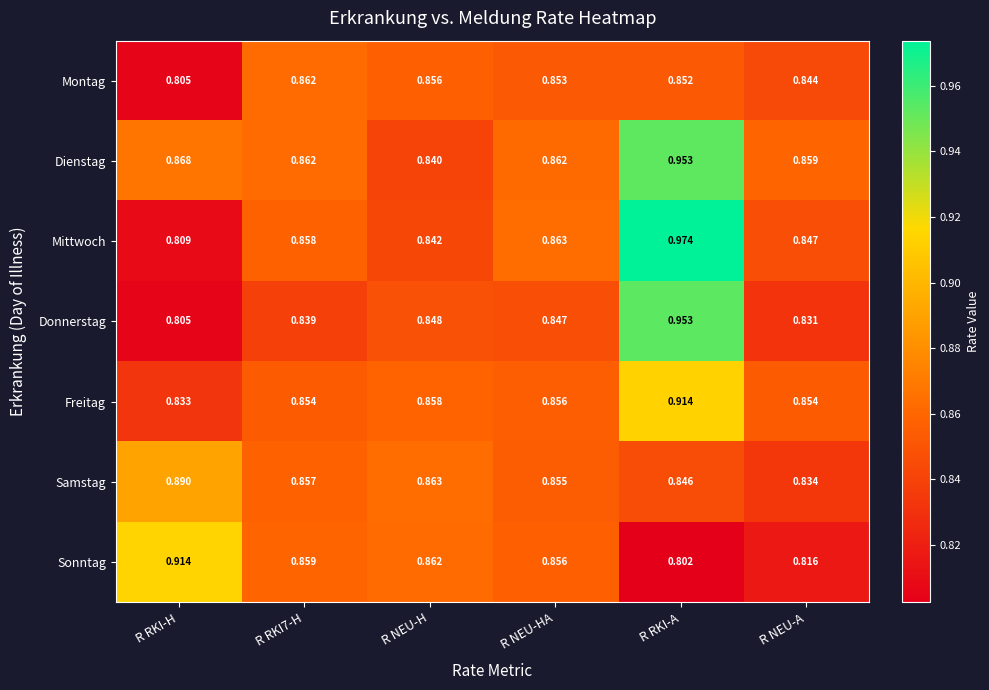

At how many categories does at least one series exceed 0?

6